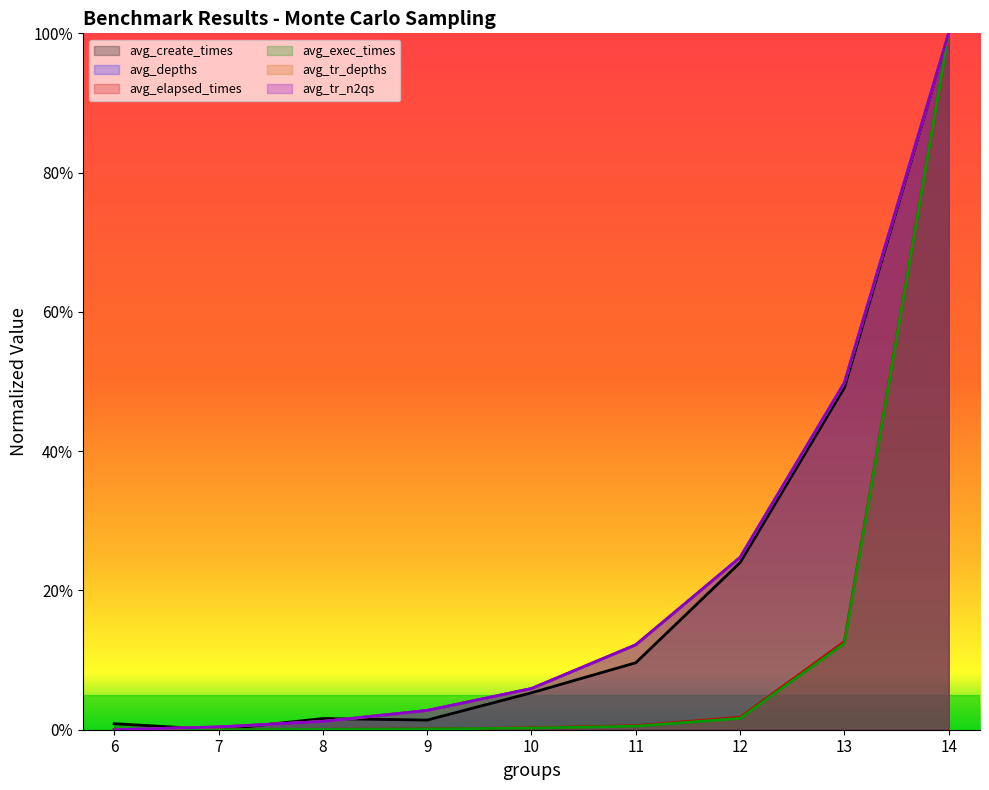

True or false: avg_tr_n2qs and avg_elapsed_times intersect in this chart.

False